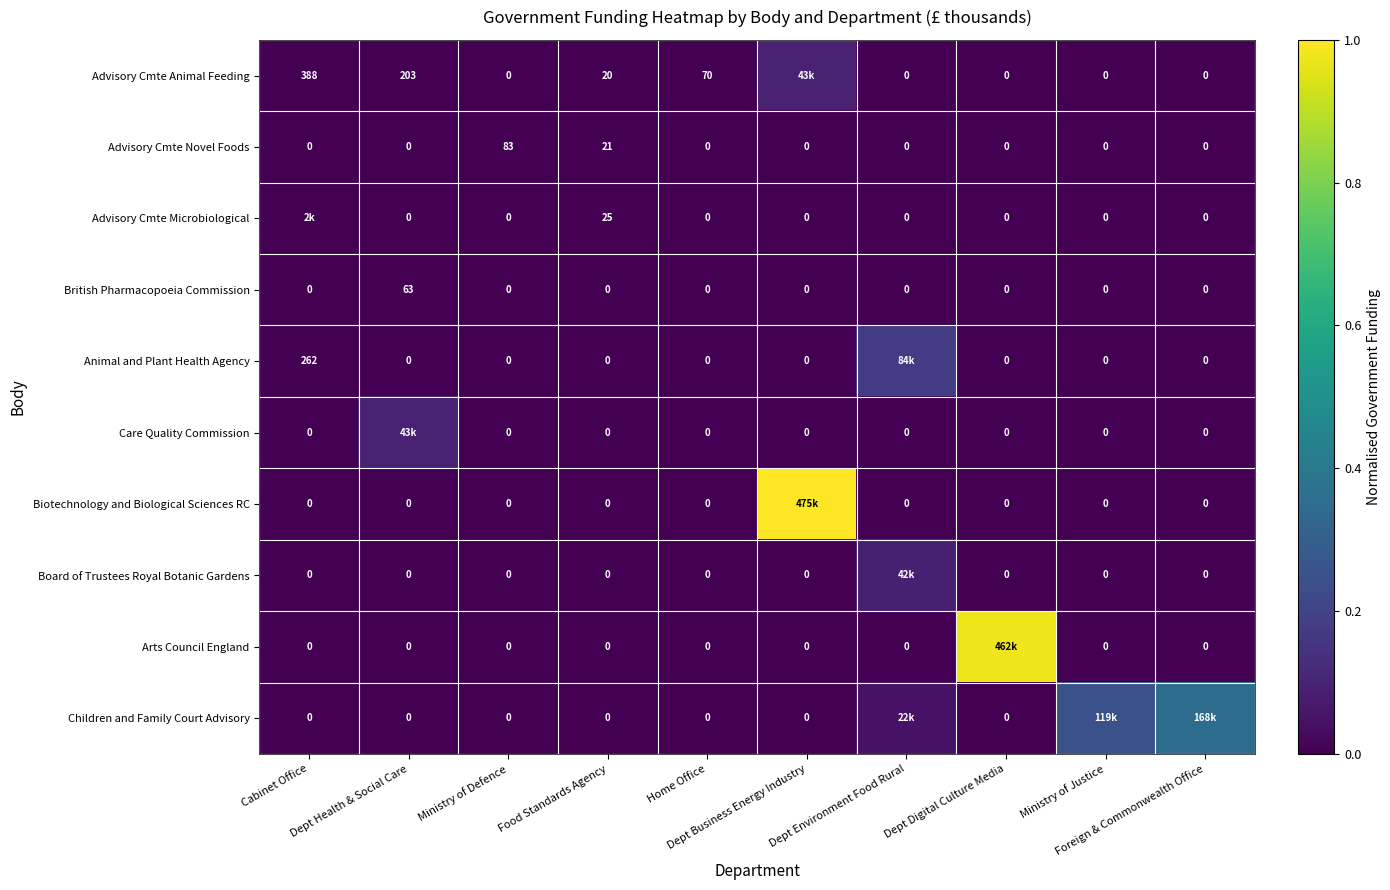

What is the difference between the maximum and second lowest values in the Animal and Plant Health Agency series?

0.2